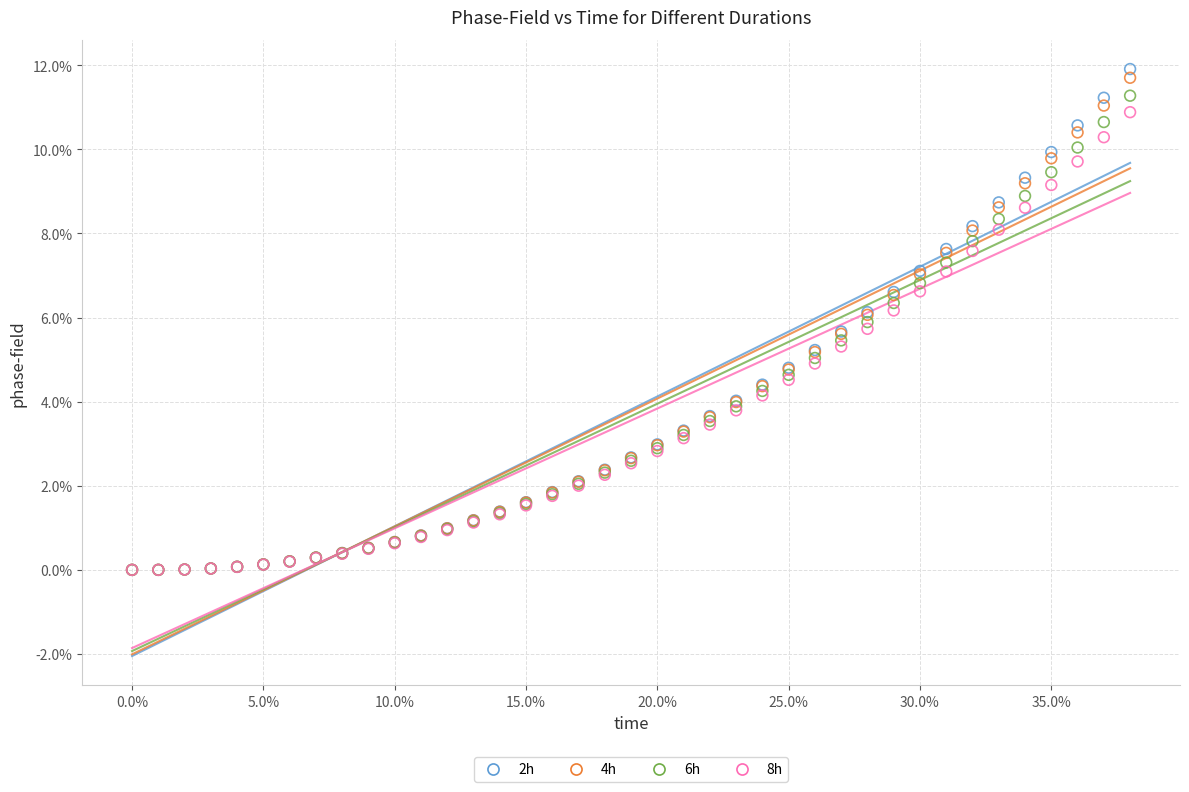

What are all the series names shown in the legend?

2h, 4h, 6h, 8h